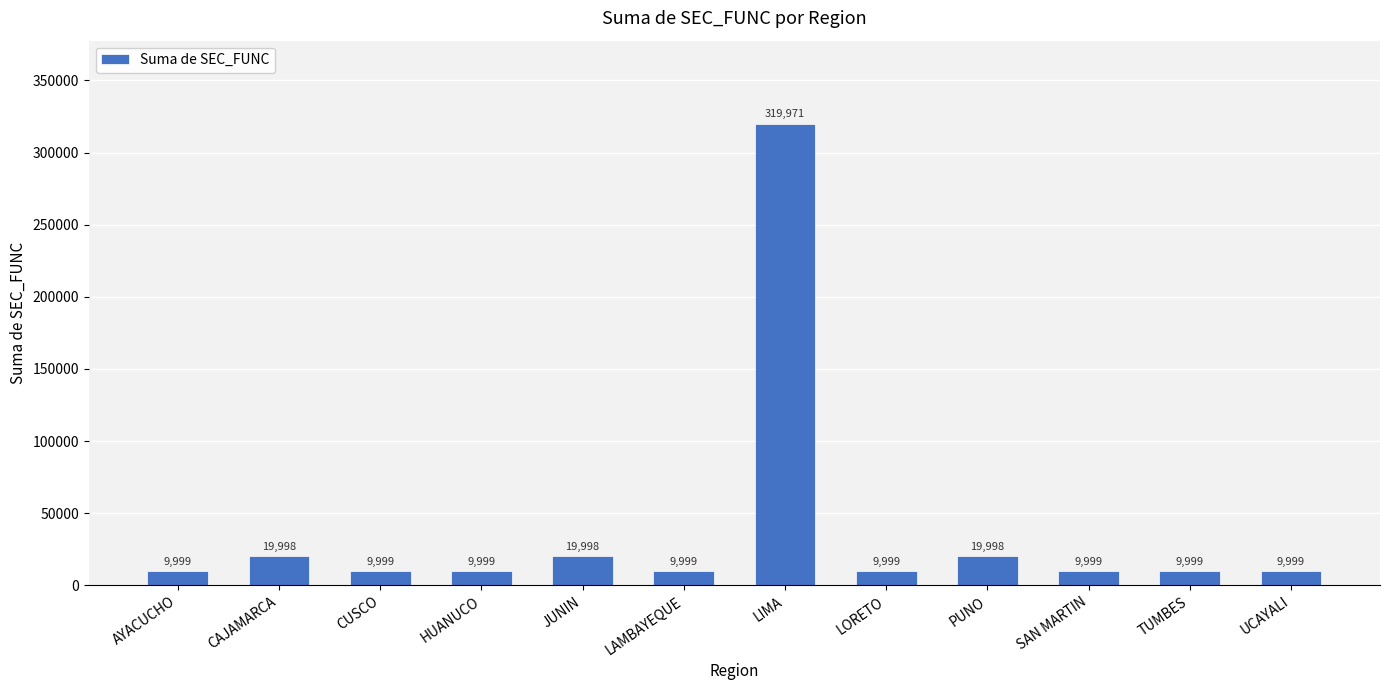

Which category has the highest value across all series?

LIMA